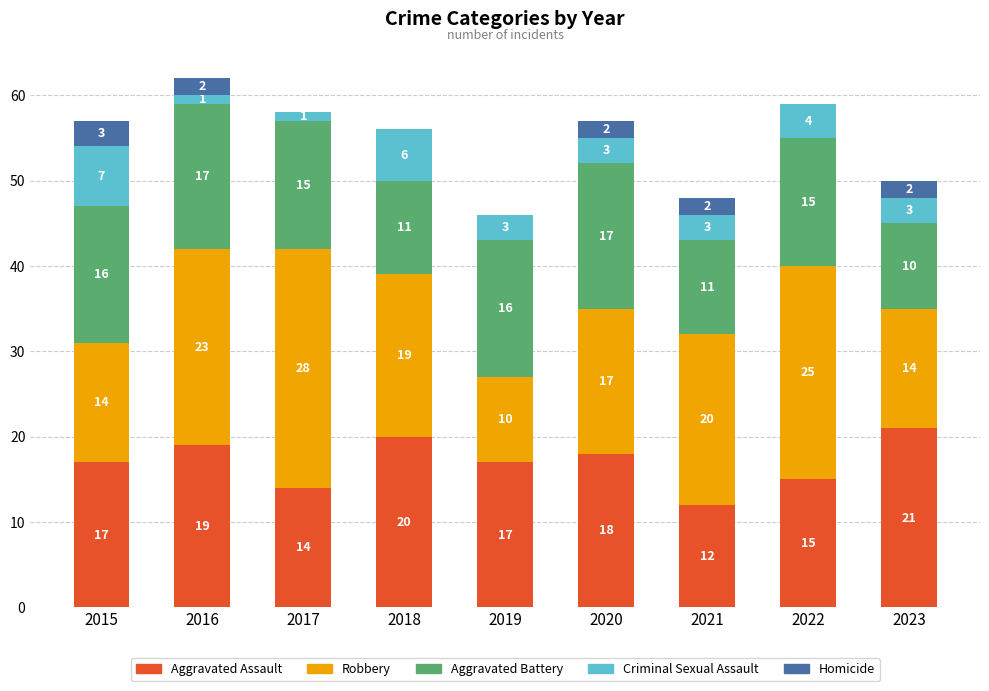

Reading left to right, transcribe the values for Aggravated Assault.

2015=17	2016=19	2017=14	2018=20	2019=17	2020=18	2021=12	2022=15	2023=21